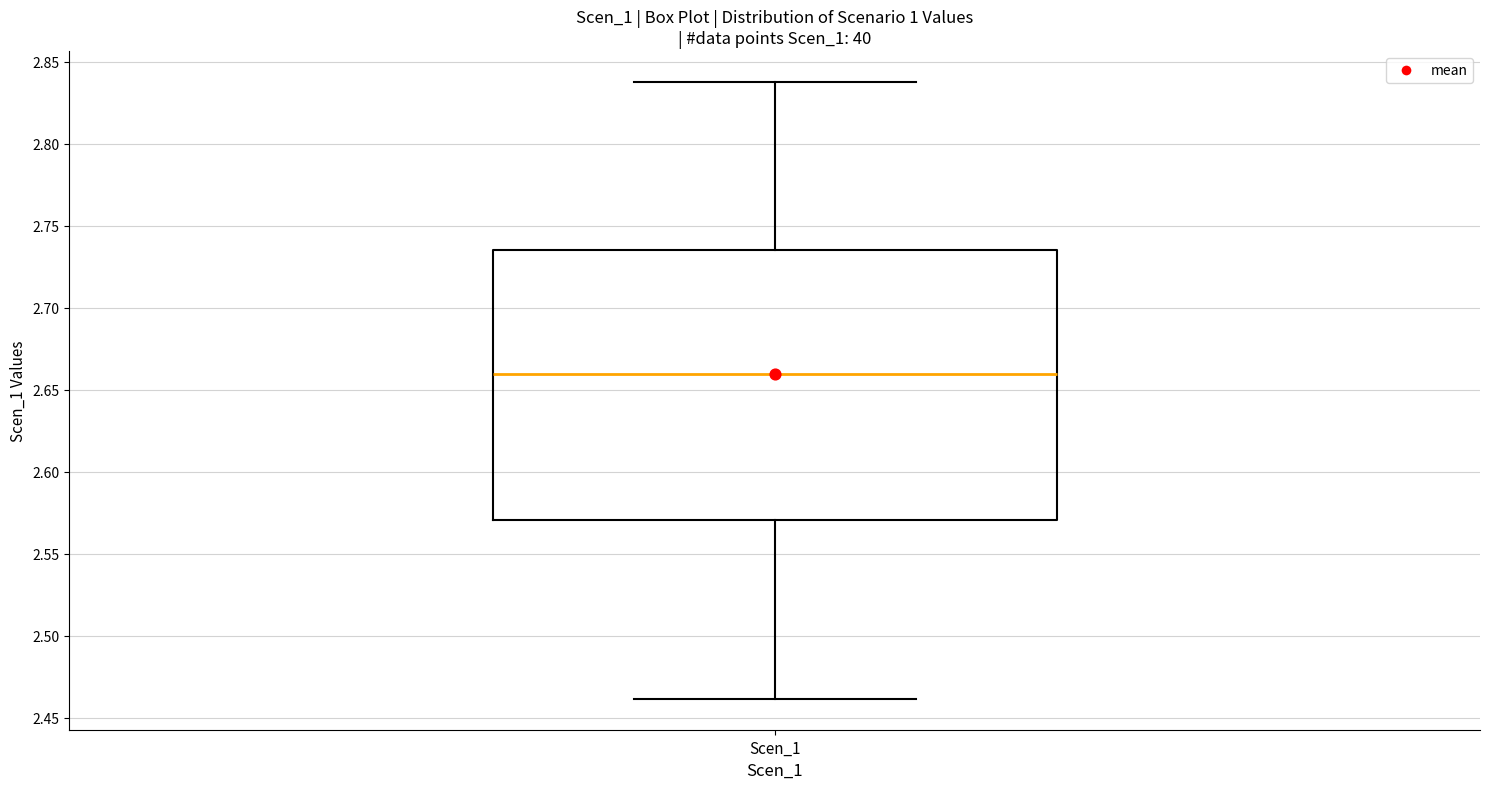

Where does the upper whisker of the box for Scen_1 end on the y-axis? The values are not printed on the chart, so give them approximately, as read against the axis.

2.840